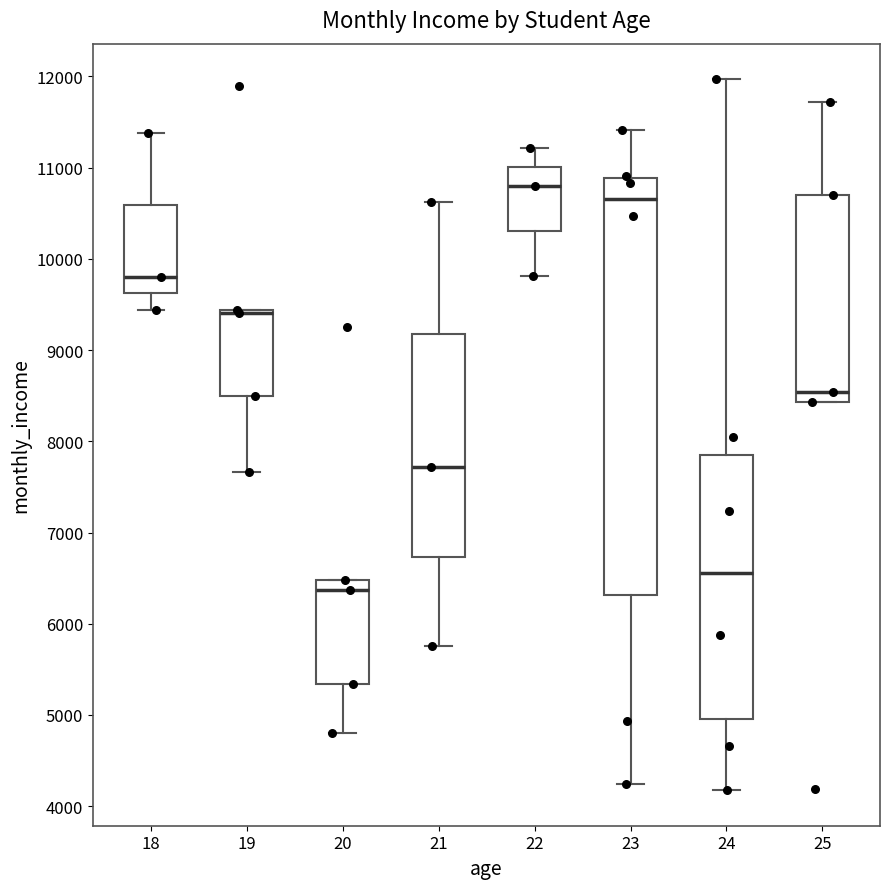

Reading left to right, read every box against the y-axis: the position of its median line, the range the box covers, and the ends of its whiskers. The values are not printed on the chart, so give them approximately, as read against the axis.

18: median 9800, box 9600 to 10600, whiskers 9400 to 11400
19: median 9400 (drawn on the box's upper edge), box 8500 to 9400, whiskers 7700 to 9400
20: median 6400, box 5300 to 6500, whiskers 4800 to 6500
21: median 7700, box 6700 to 9200, whiskers 5800 to 10600
22: median 10800, box 10300 to 11000, whiskers 9800 to 11200
23: median 10700, box 6300 to 10900, whiskers 4200 to 11400
24: median 6600, box 5000 to 7800, whiskers 4200 to 12000
25: median 8500, box 8400 to 10700, whiskers 8400 to 11700